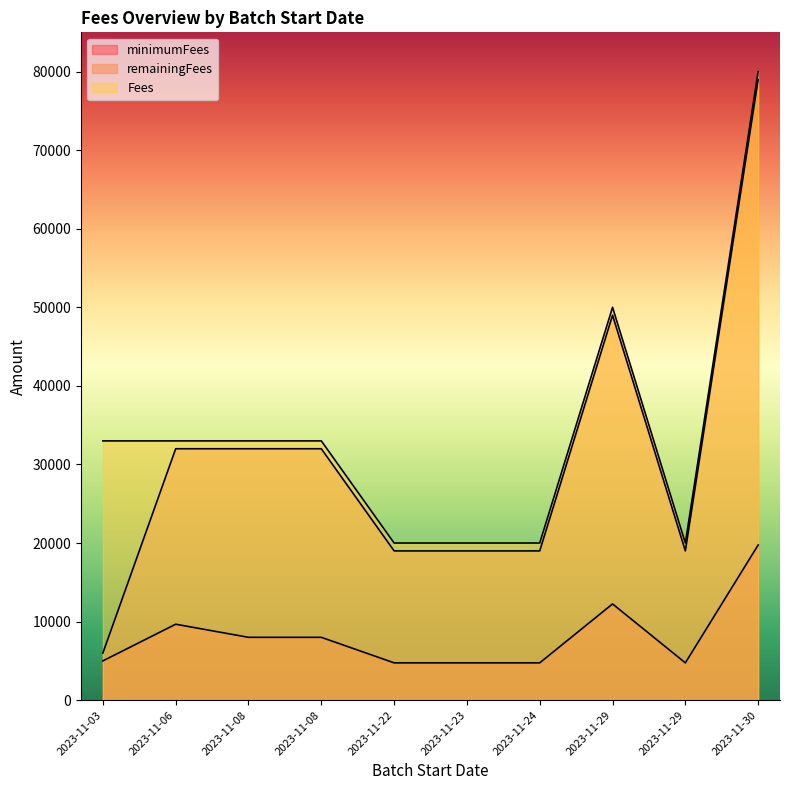

What are all the series names shown in the legend?

minimumFees, remainingFees, Fees